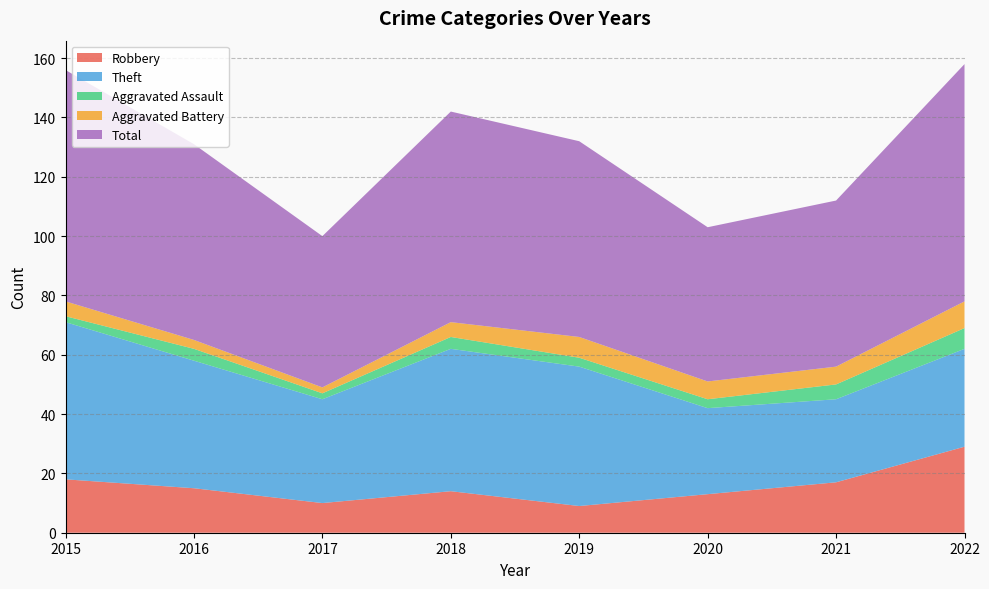

Reading left to right, transcribe all the data shown in this chart.

Robbery: 2015=18	2016=15	2017=10	2018=14	2019=9	2020=13	2021=17	2022=29
Theft: 2015=53	2016=43	2017=35	2018=48	2019=47	2020=29	2021=28	2022=33
Aggravated Assault: 2015=2	2016=4	2017=2	2018=4	2019=3	2020=3	2021=5	2022=7
Aggravated Battery: 2015=5	2016=3	2017=2	2018=5	2019=7	2020=6	2021=6	2022=9
Total: 2015=78	2016=66	2017=51	2018=71	2019=66	2020=52	2021=56	2022=80